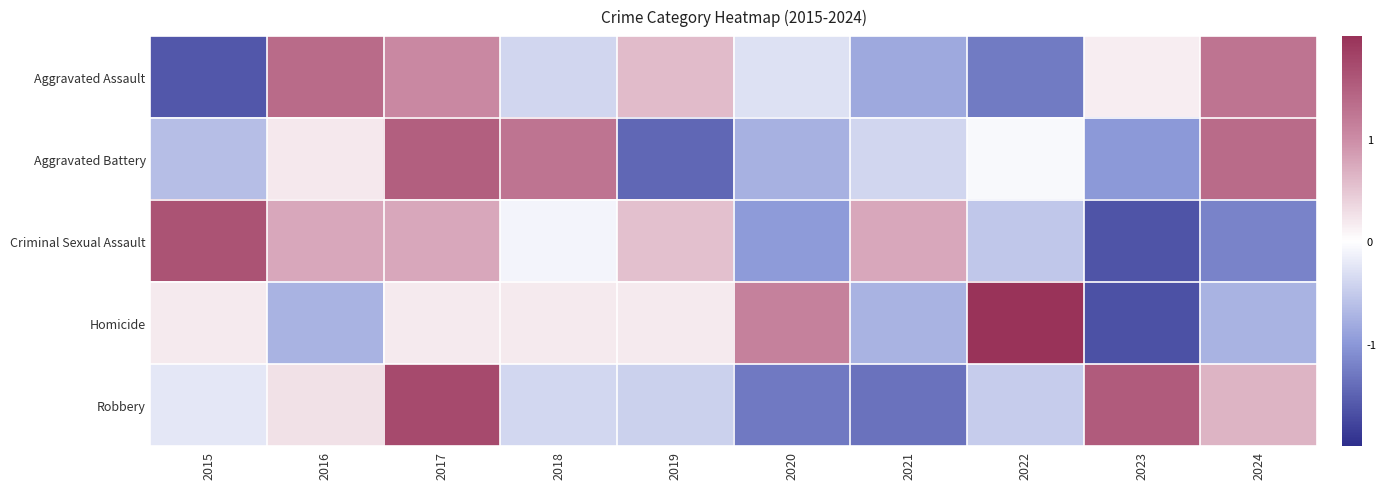

Between 2023 and 2016, which is larger?

2016